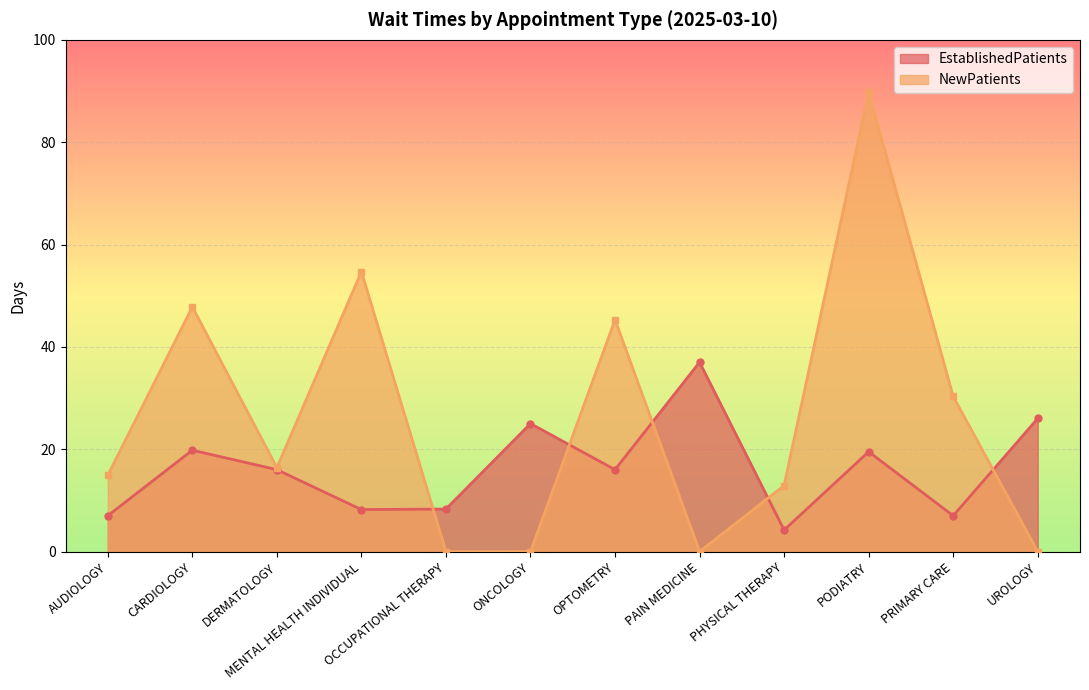

Read the EstablishedPatients value at PHYSICAL THERAPY.

4.2